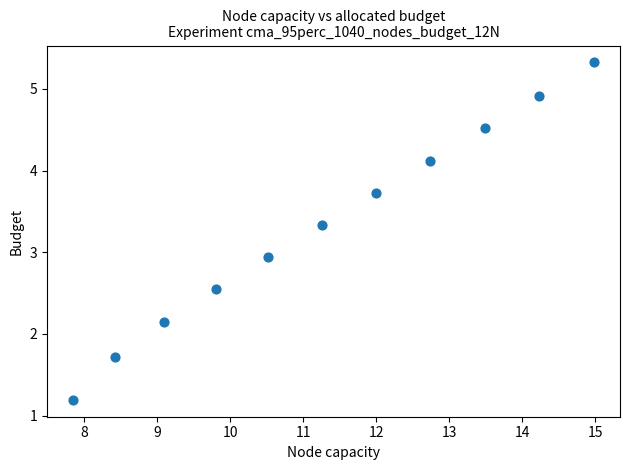

What Y value in the scatter plot is closest to 3?

2.9